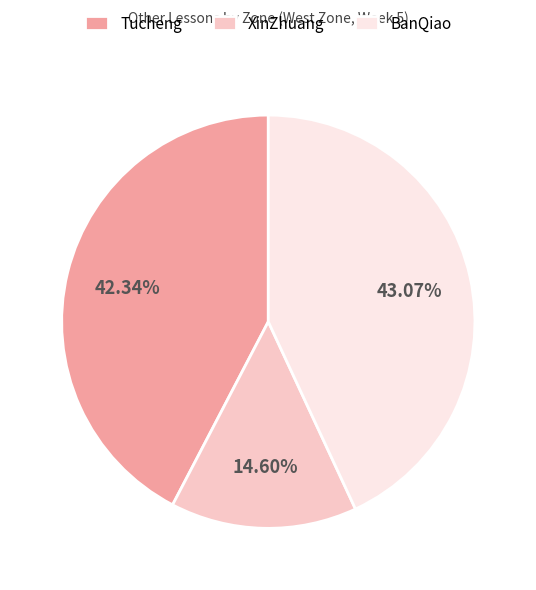

What is the ratio of the value at Tucheng to the value at BanQiao?

1.0